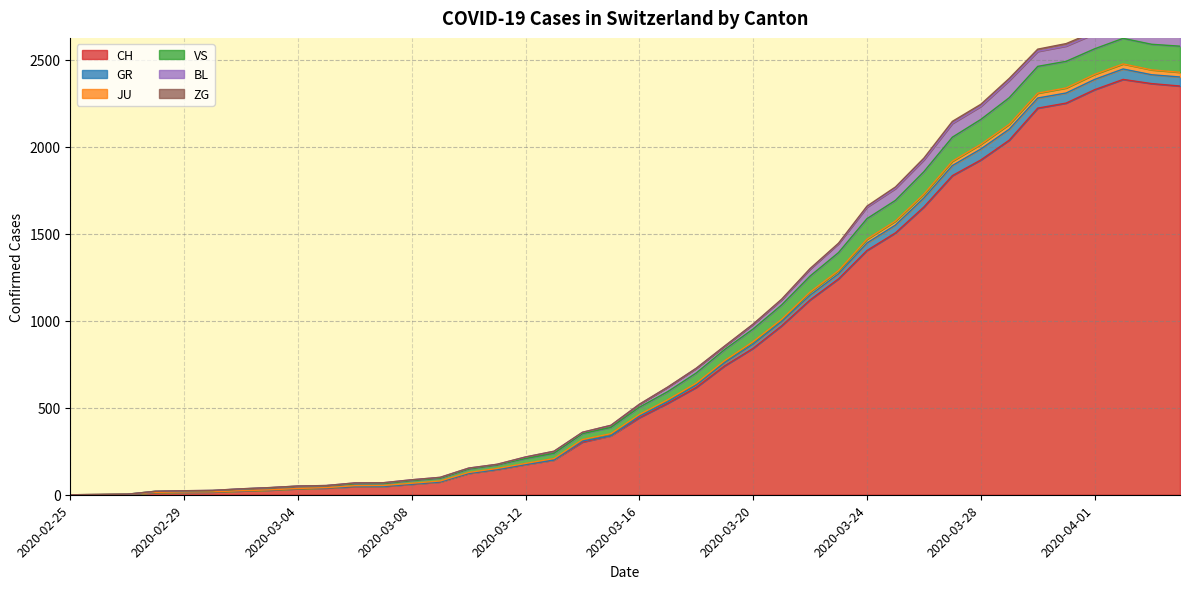

The value of CH at 2020-04-01 is 2328. True or false?

True